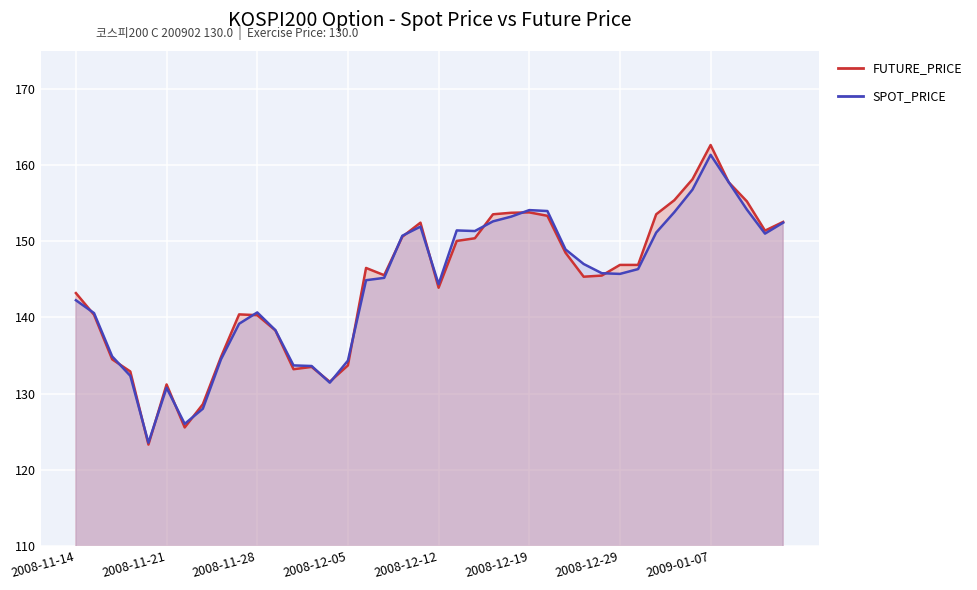

Which series changed the most between 2008-12-15 and 2008-12-24?

FUTURE_PRICE